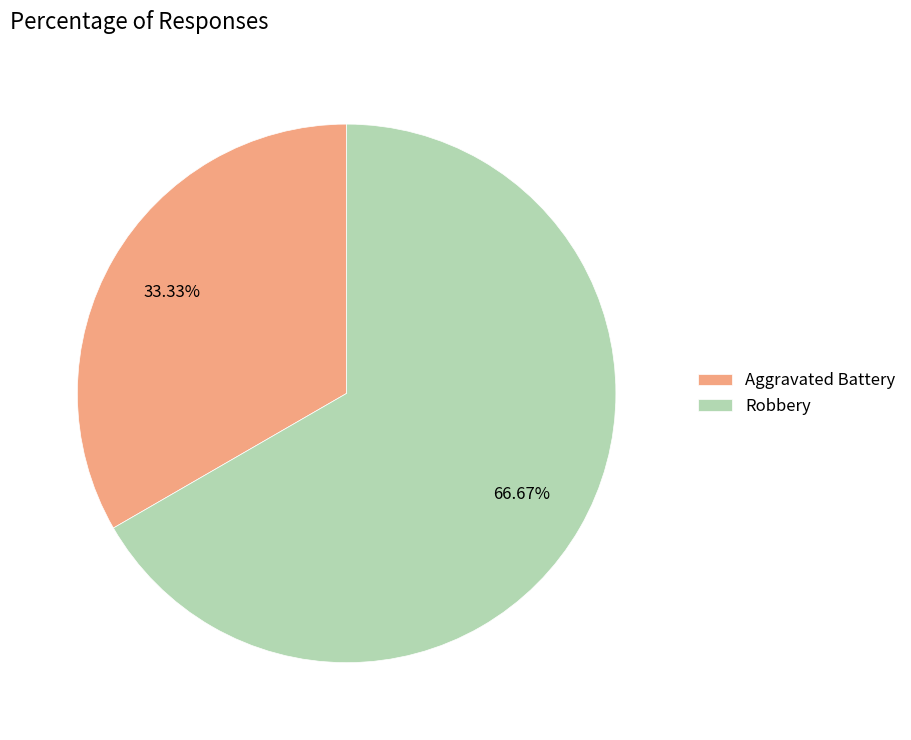

What percentage is the Robbery slice, to the nearest percent?

67%